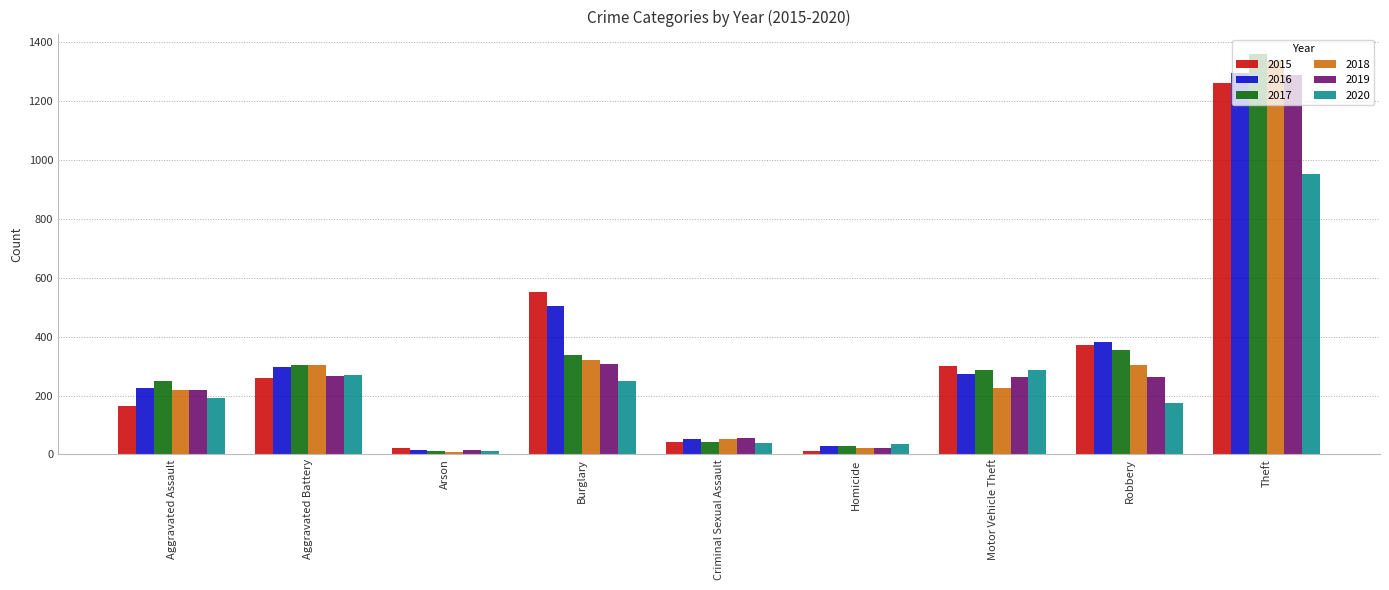

The value of 2016 at Robbery is 381. True or false?

True